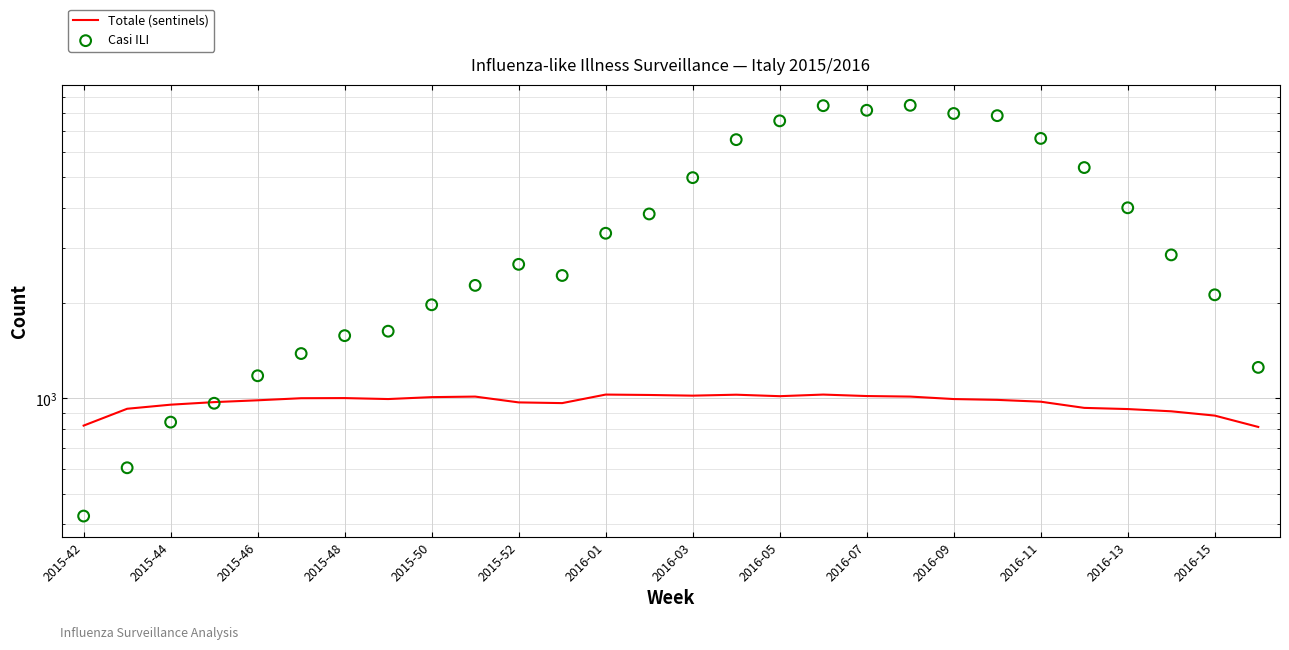

Which series reaches the minimum Y coordinate?

Casi ILI